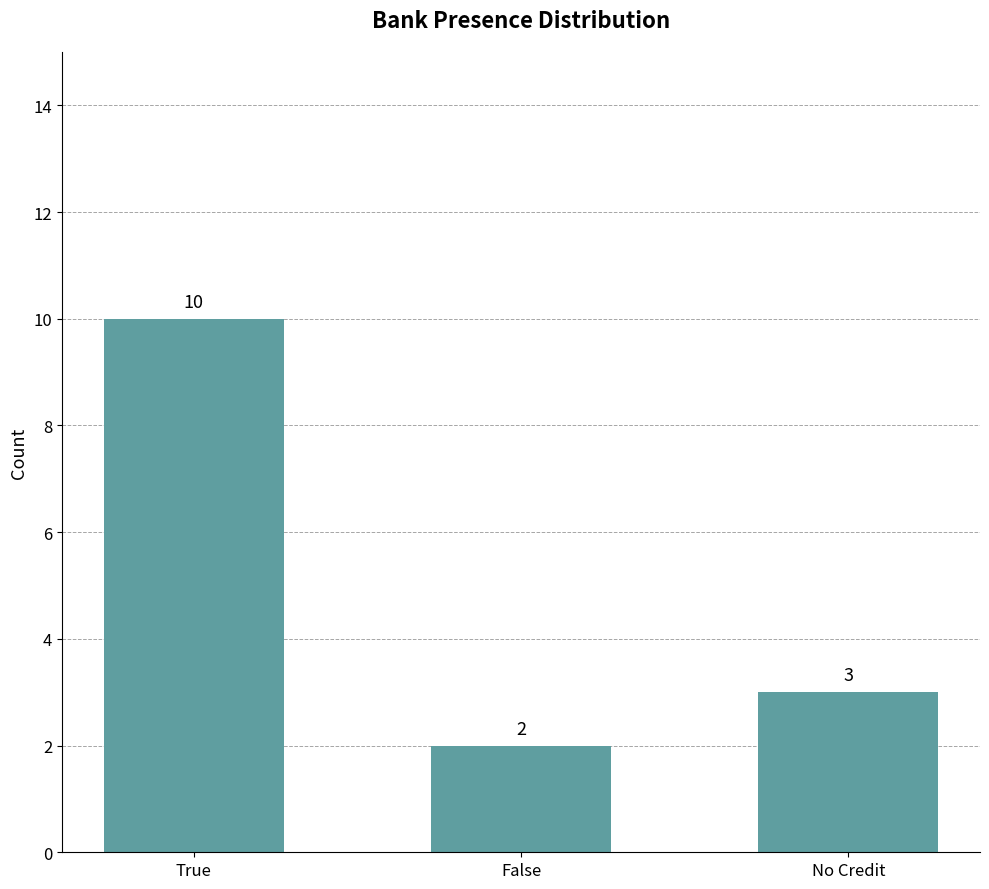

Approximately how many times larger is the value at True compared to No Credit?

3.3